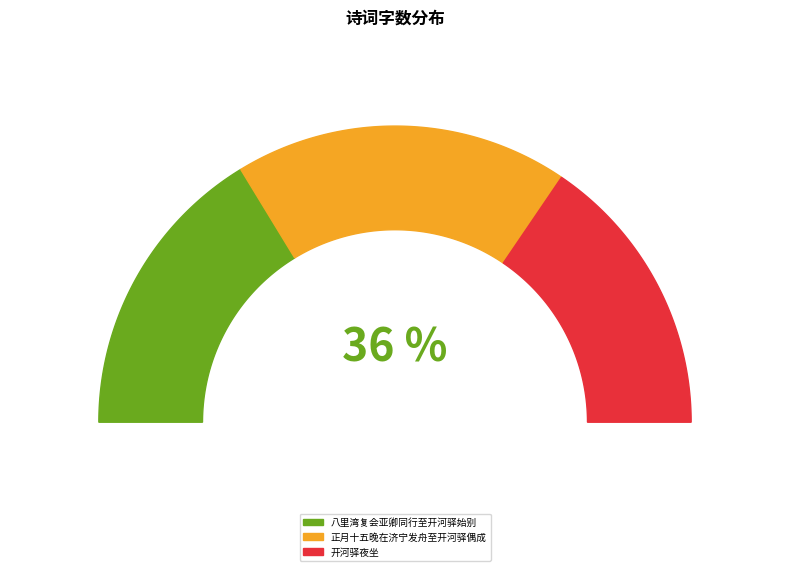

Is there a majority slice in this chart?

No